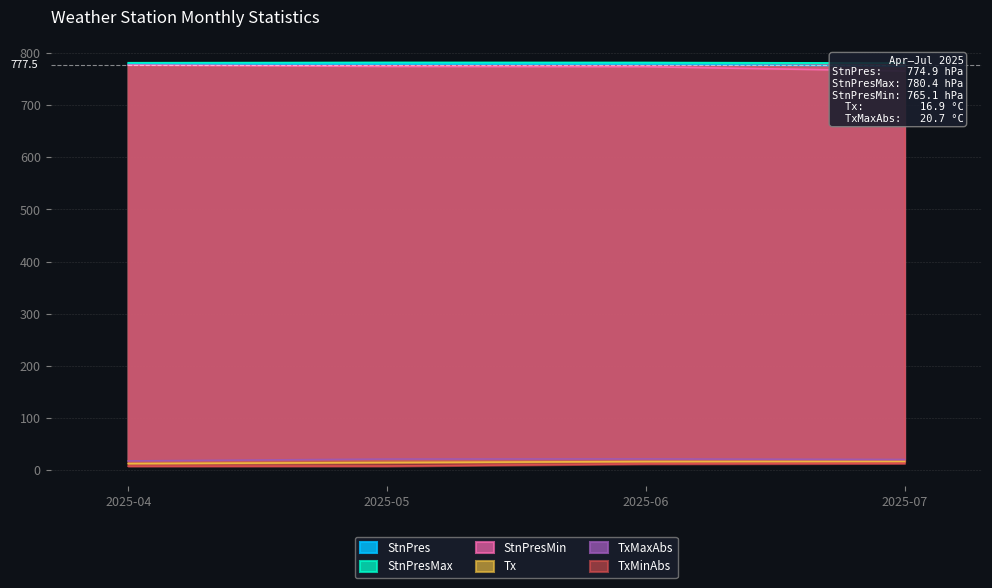

At which category is the sum across all series the highest?

2025-06